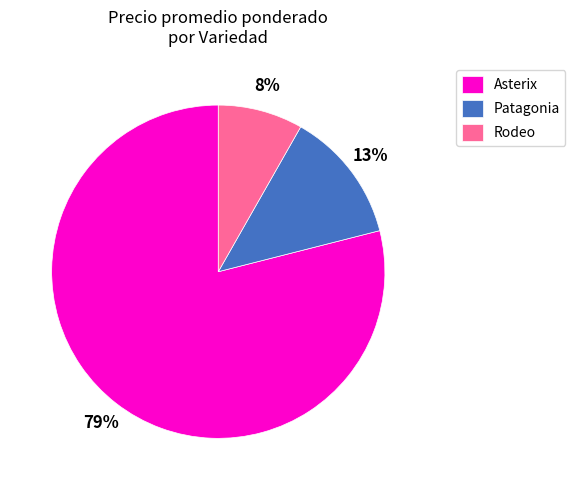

Which slice is the smallest?

Rodeo